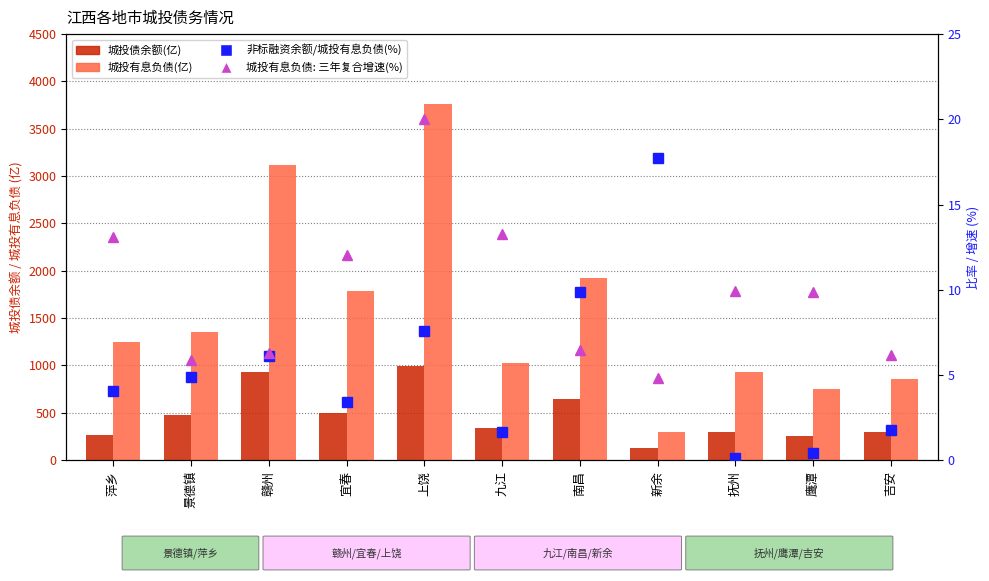

What is the label of the 9th bar from the left?

抚州